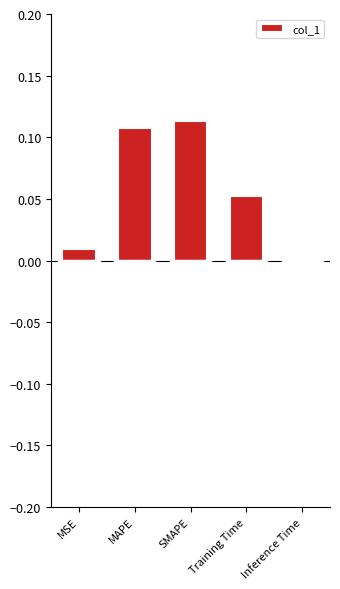

Rank the categories by value from highest to lowest.

SMAPE, MAPE, Training Time, MSE, Inference Time